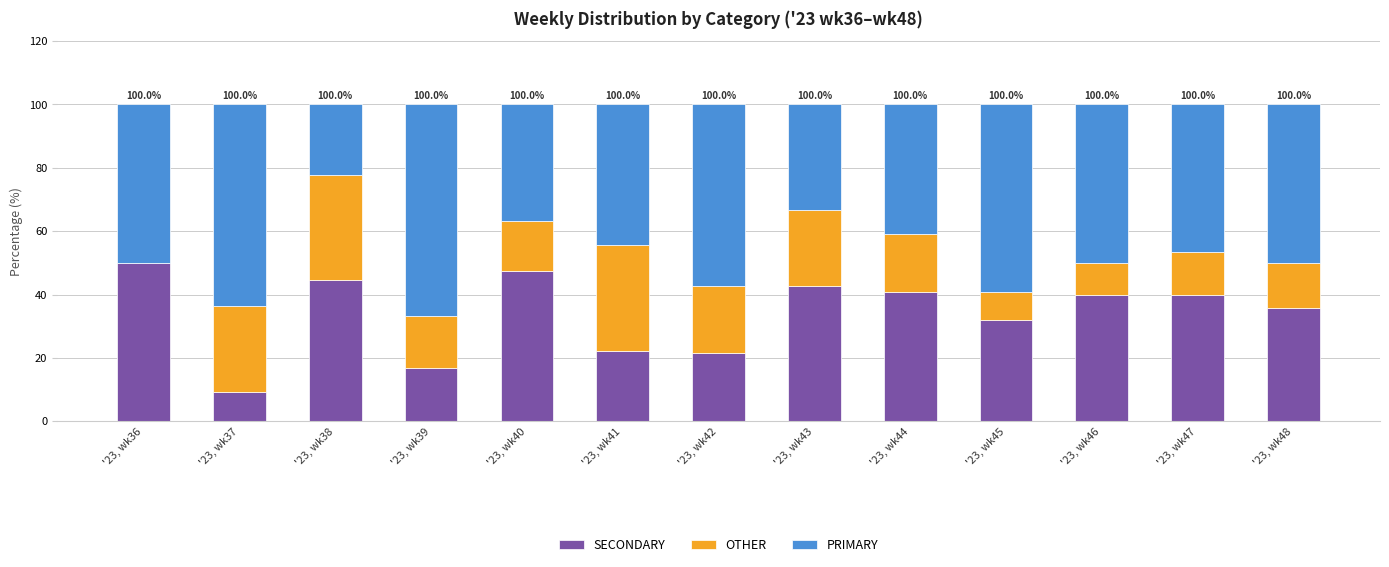

What is the total value across all series at '23, wk44?

100.0